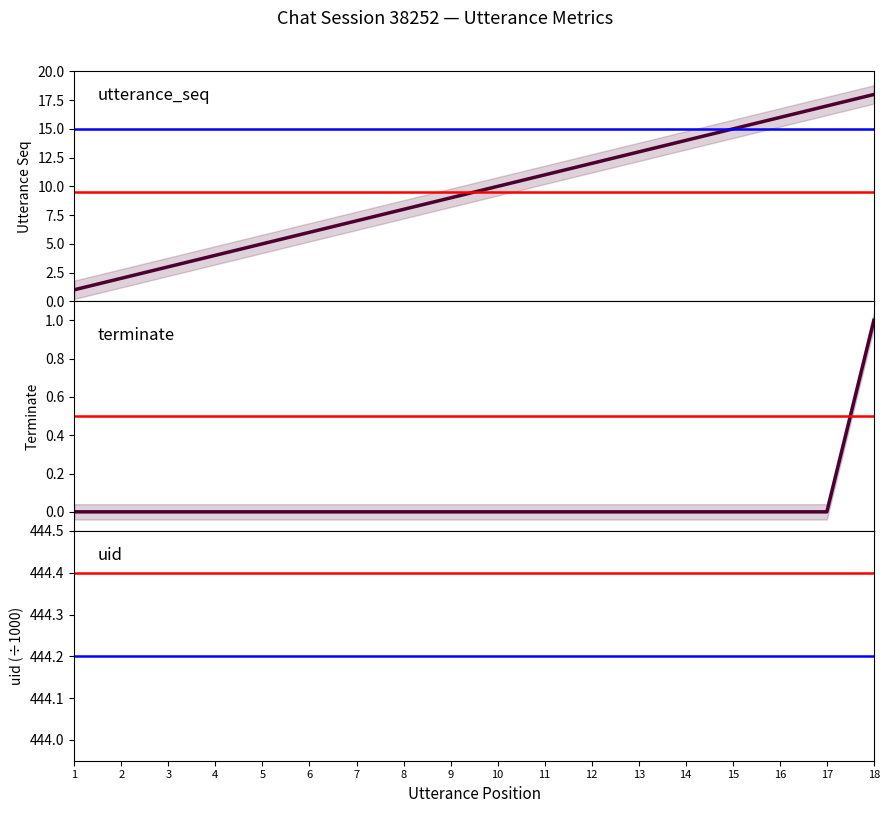

True or false: uid (×1000) has more than 2 interior local peaks.

False